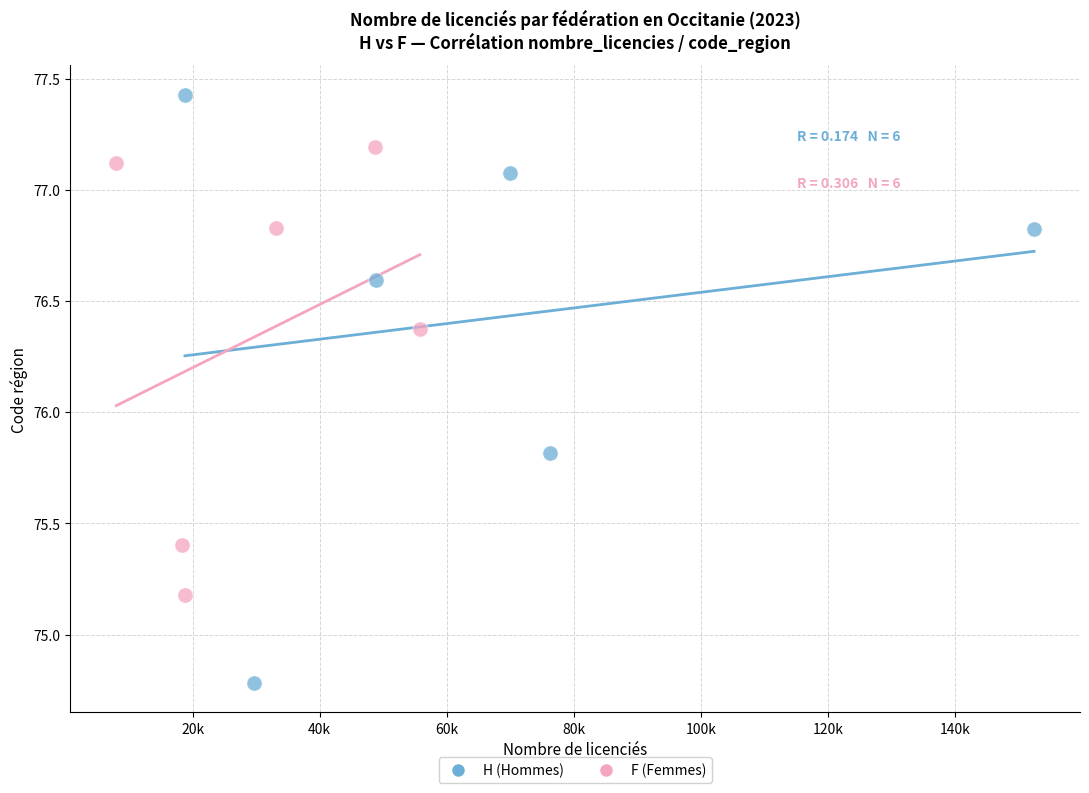

Which series has the largest Y range (max minus min)?

H (Hommes)